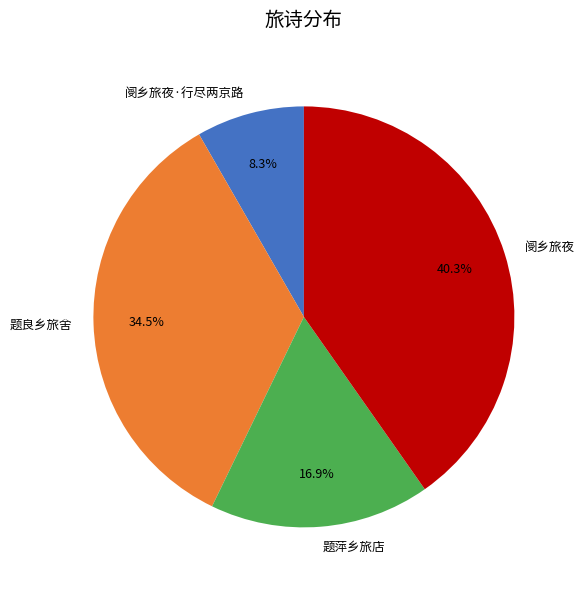

What percentage is NOT represented by 题萍乡旅店?

83.1%